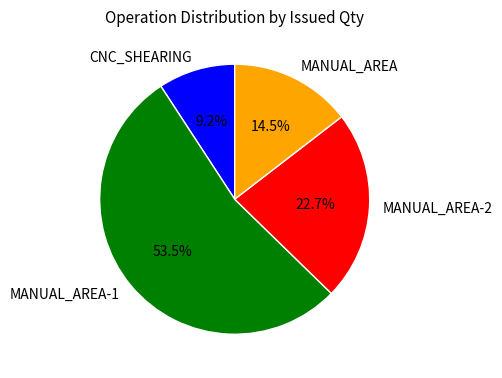

What is the smallest slice in the pie chart?

CNC_SHEARING